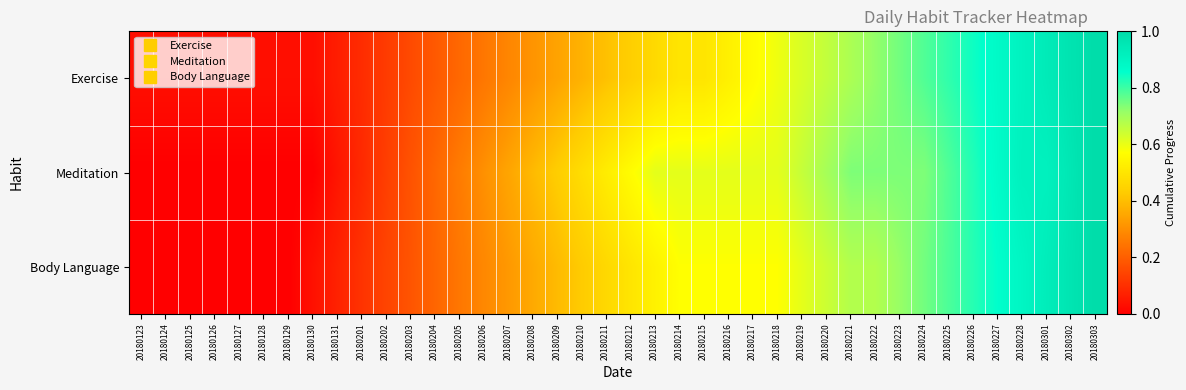

Rank the series at 20180128 from highest to lowest value.

Exercise, Meditation, Body Language